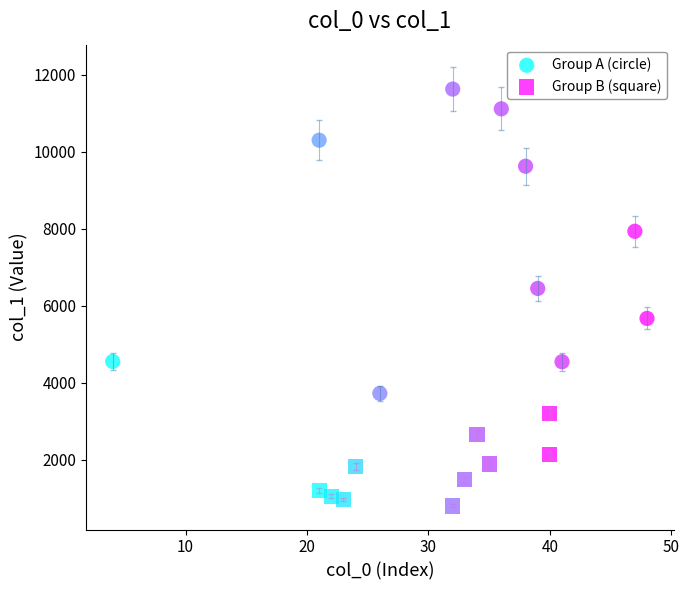

What are all the series names shown in the legend?

Group A (circle), Group B (square)